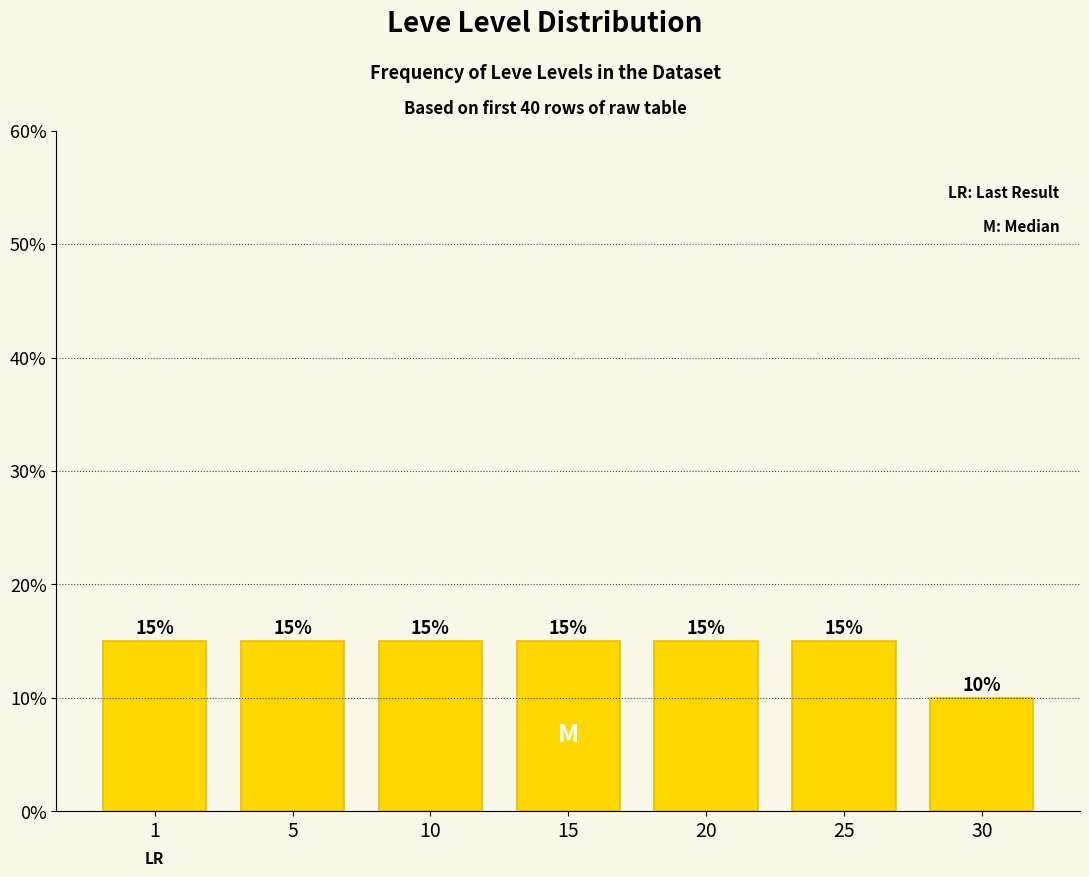

Is it true that the value at 1 is 5?

False